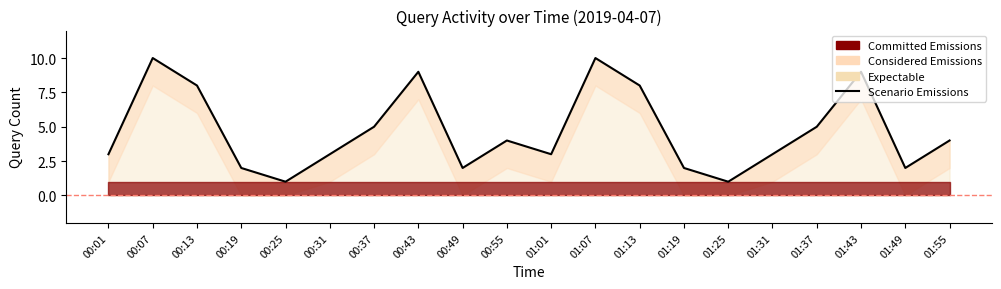

What is the difference between the values at 00:19 and 00:43?

7